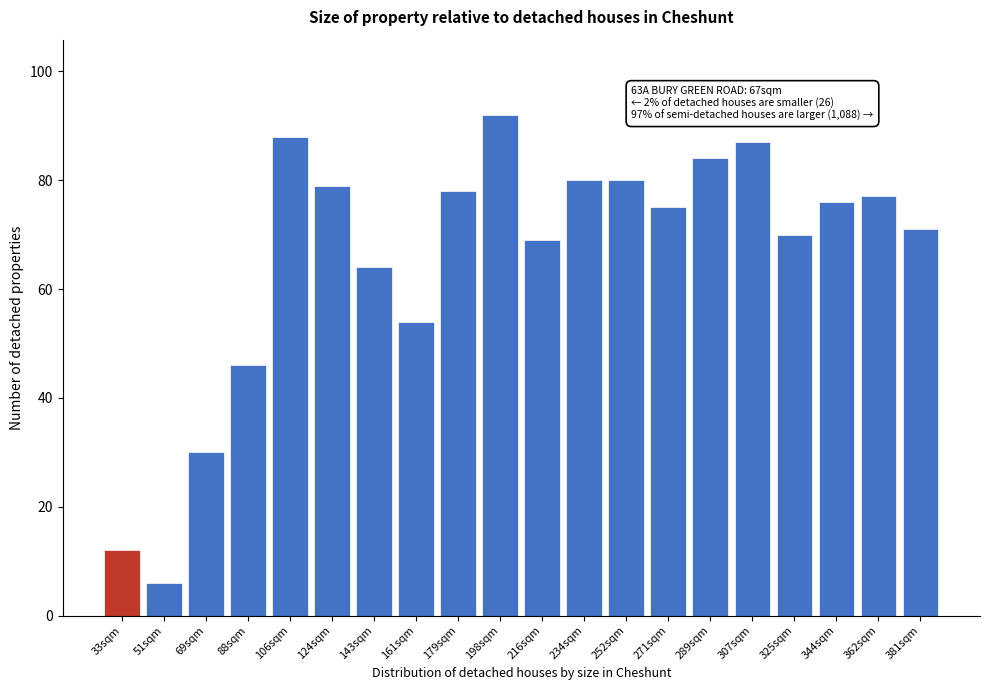

Reading left to right, extract all data points from this chart.

33sqm=12	51sqm=6	69sqm=30	88sqm=46	106sqm=88	124sqm=79	143sqm=64	161sqm=54	179sqm=78	198sqm=92	216sqm=69	234sqm=80	252sqm=80	271sqm=75	289sqm=84	307sqm=87	325sqm=70	344sqm=76	362sqm=77	381sqm=71